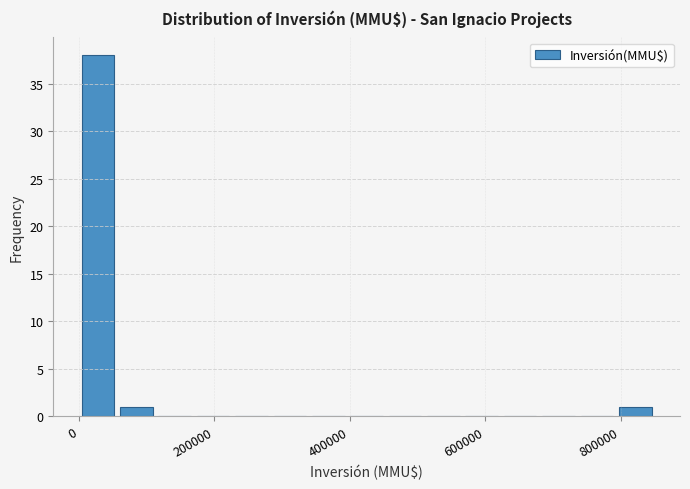

Read against the x-axis, roughly where is the centre of the tallest bar?

20000